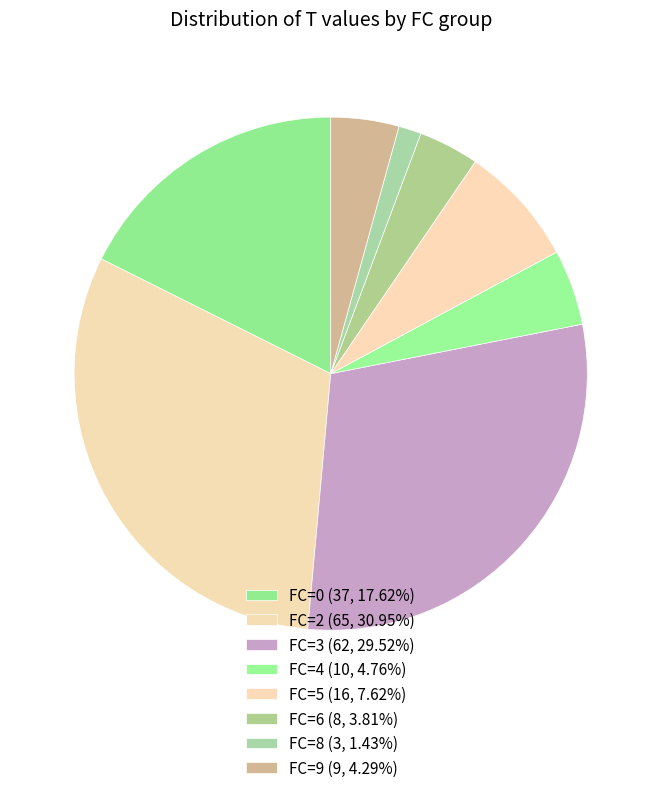

Is there a majority slice in this chart?

No